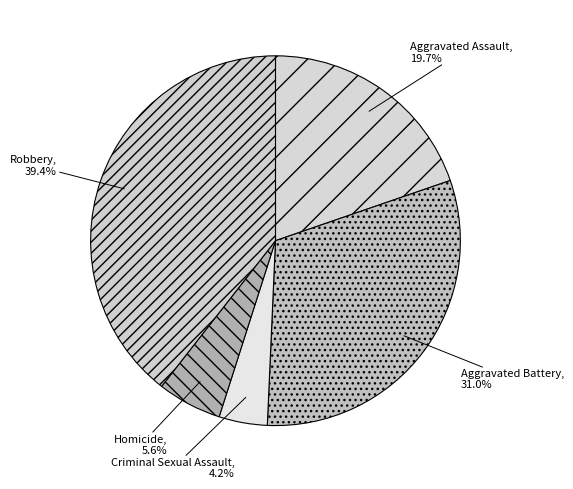

To the nearest percent, what is the difference between the largest and smallest slice percentages?

35%